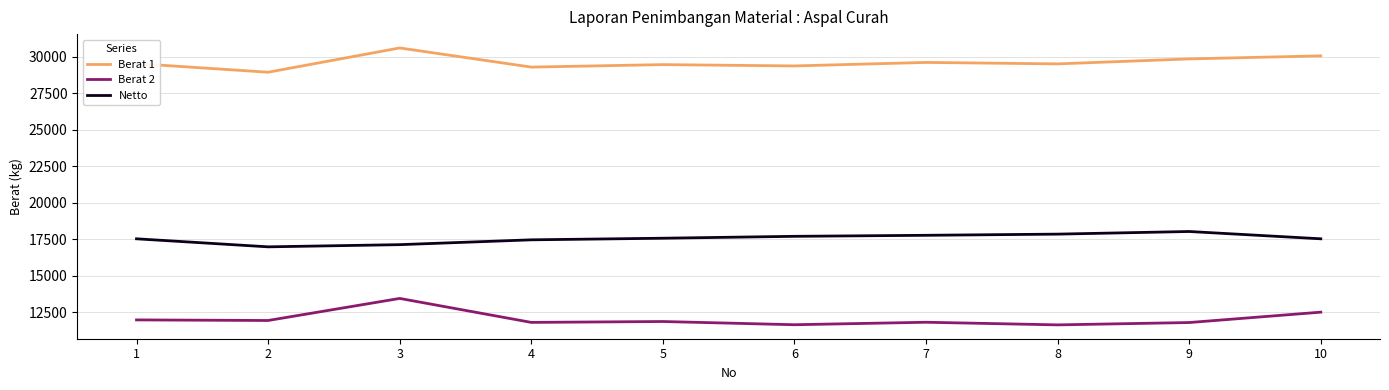

Which series has the largest total across all categories?

Berat 1